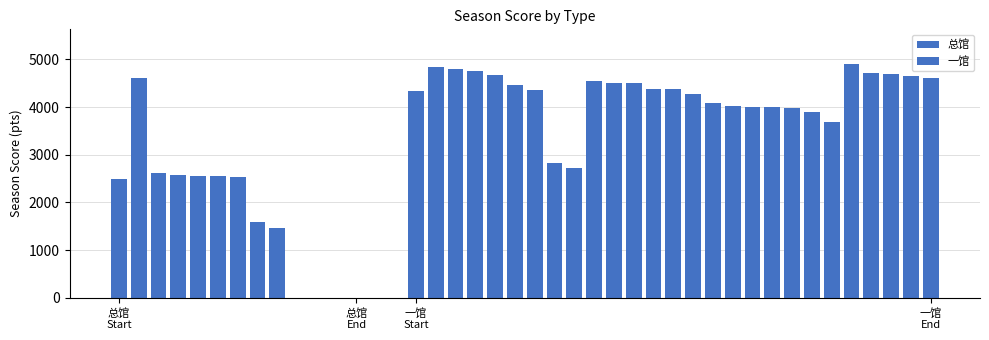

Is it true that the value at 总馆 is 2499?

True